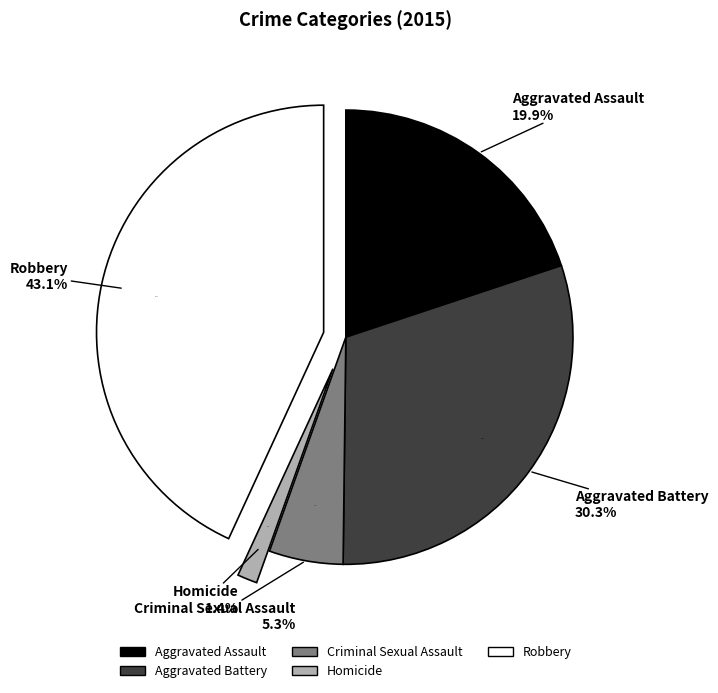

What is the largest slice in the pie chart?

Robbery